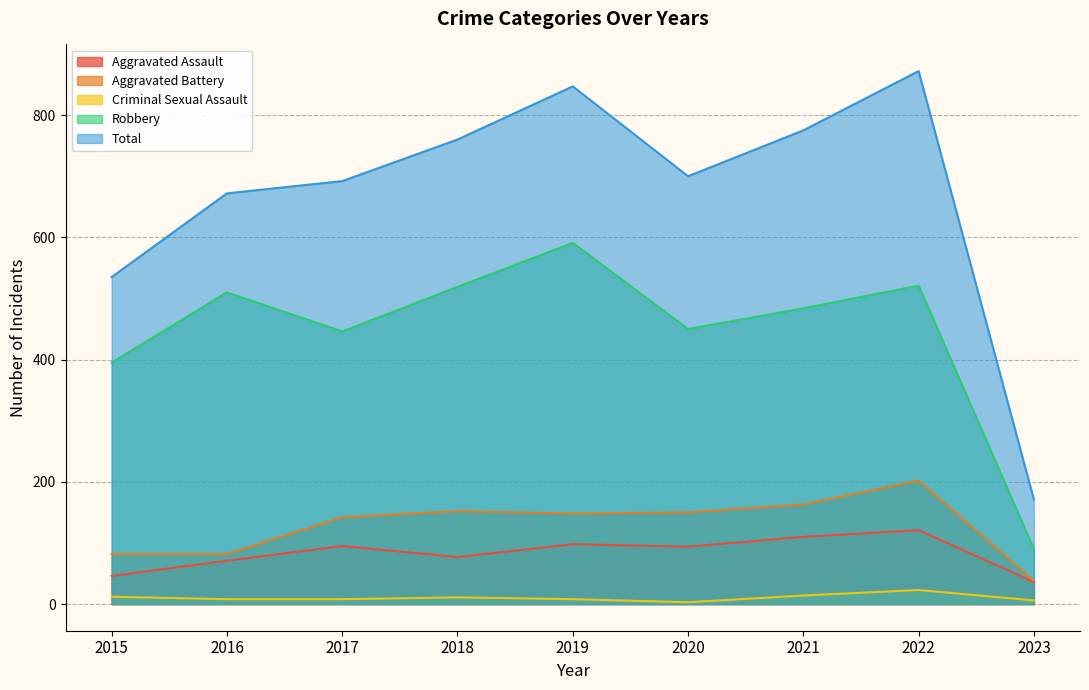

Which series changed the most between 2018 and 2023?

Total